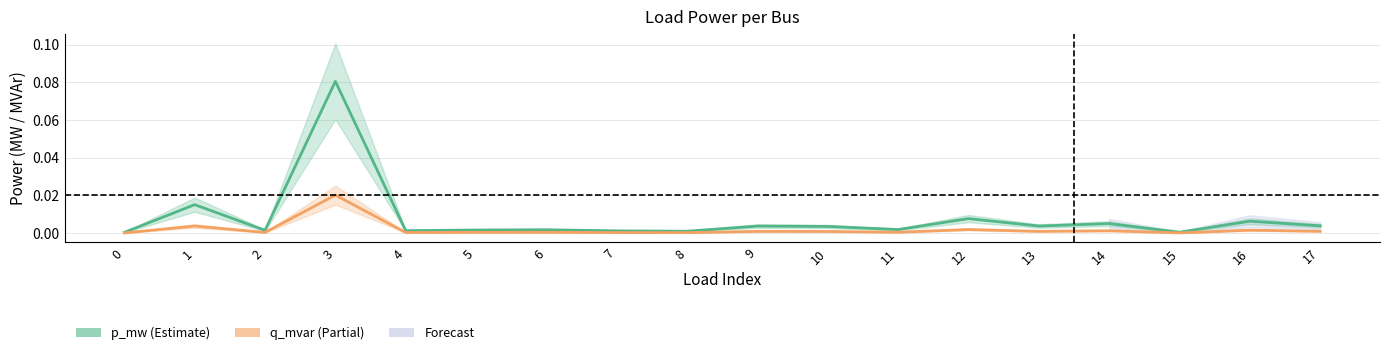

How many lines are shown in the chart?

2